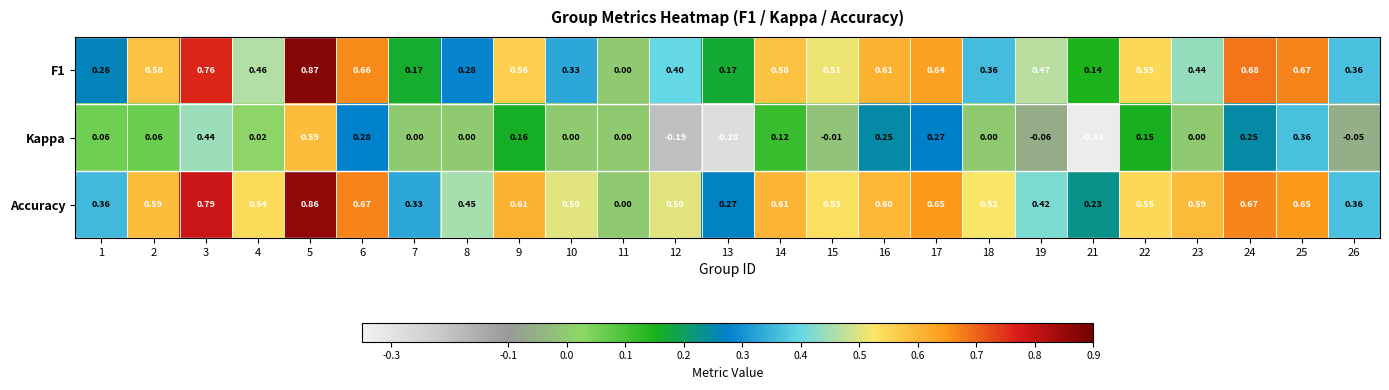

Is the value of Kappa at 24 greater than the value of F1 at 4?

No